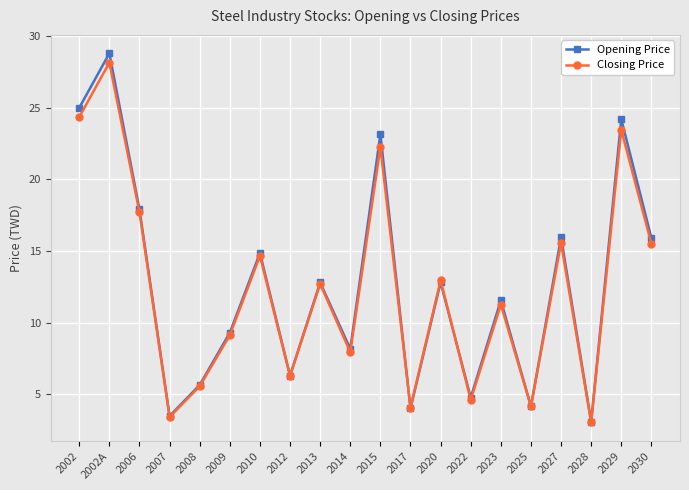

What position from the right is 2022?

7